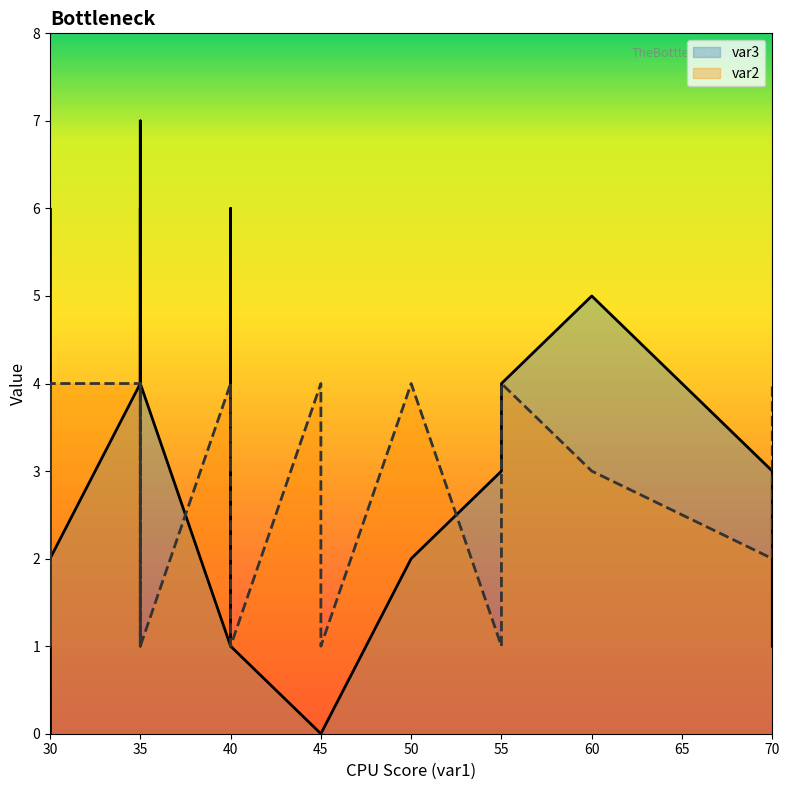

List the series in order of their overall mean, lowest first.

var2, var3